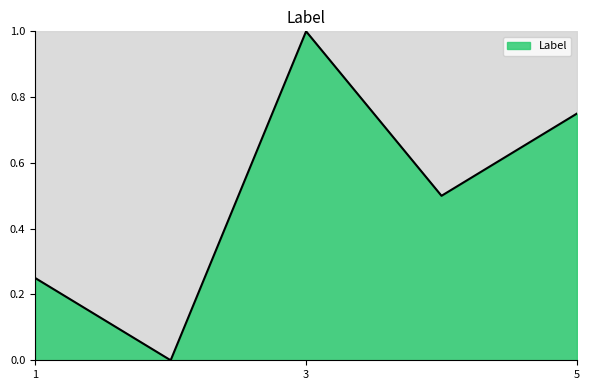

How many positive values are there?

4